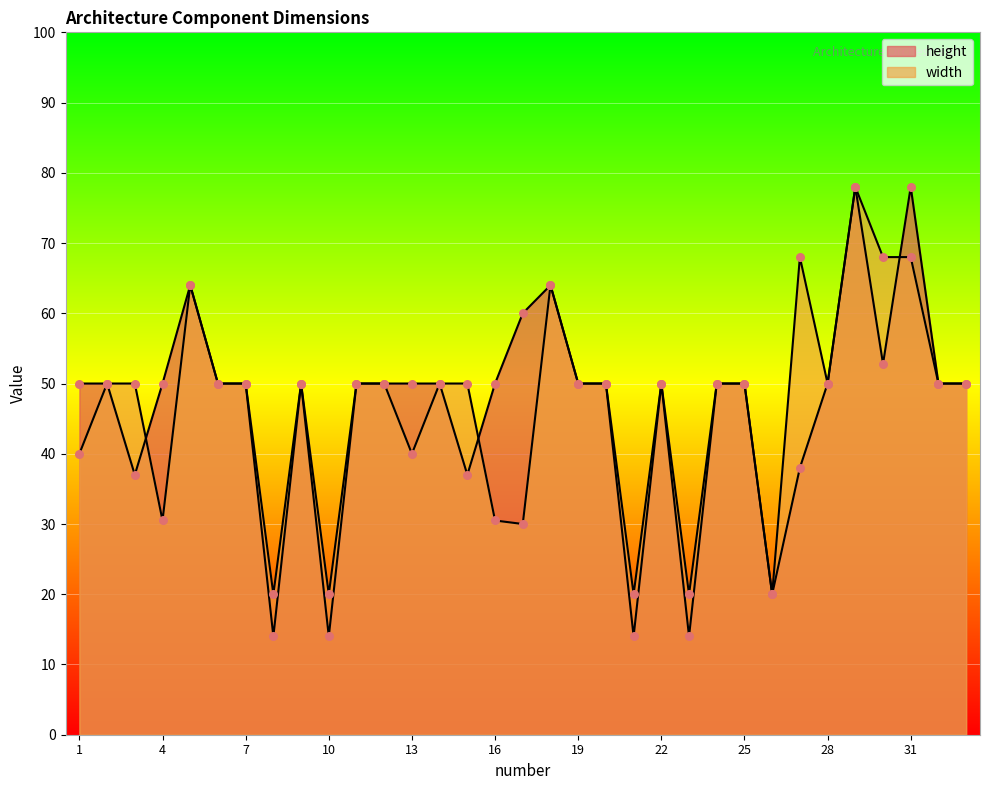

Which series has the widest spread of Y values?

height